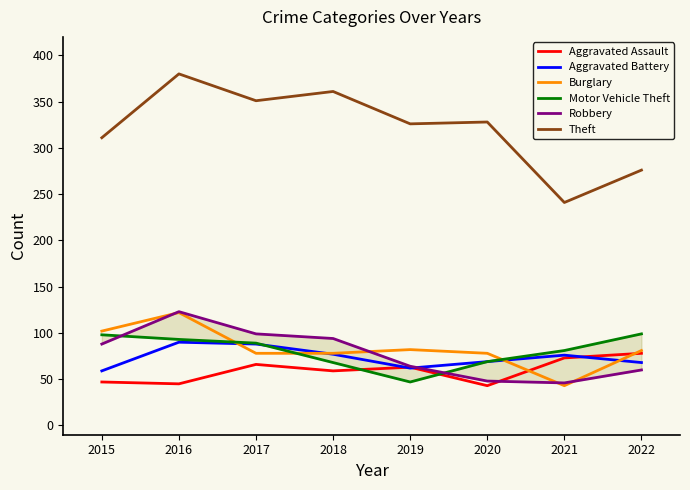

What is the maximum value shown in the chart?

380